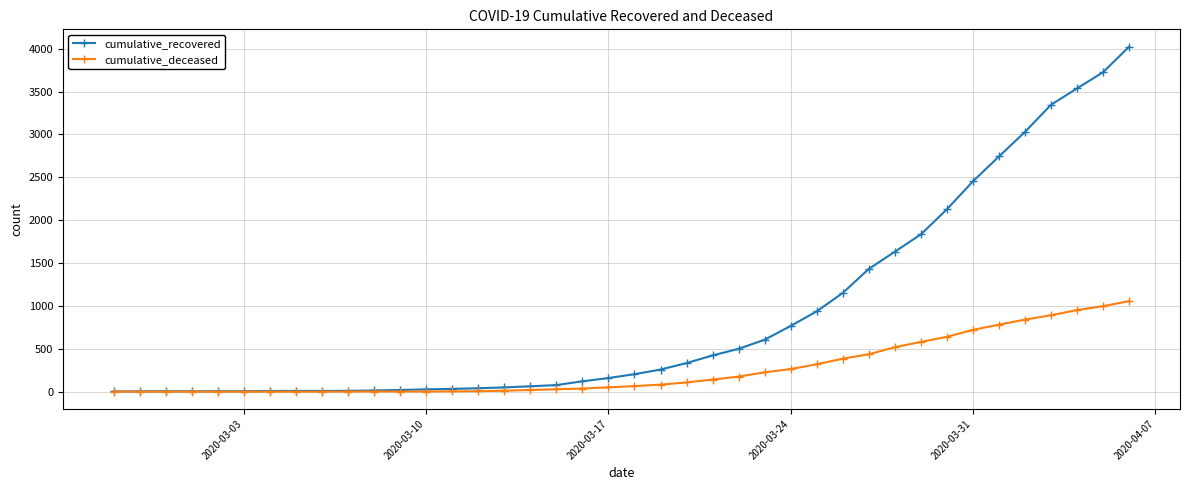

Does the chart display data point markers on the line(s)?

Yes